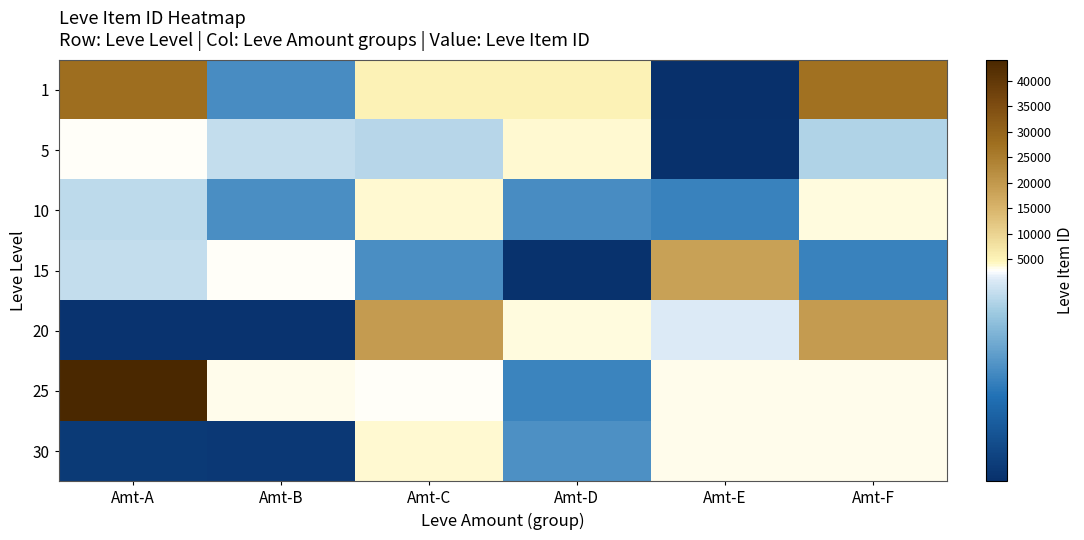

Reading right to left, transcribe all the data shown in this chart.

1: Amt-F=27125	Amt-E=2226	Amt-D=5091	Amt-C=5071	Amt-B=2494	Amt-A=27713
5: Amt-F=2656	Amt-E=2230	Amt-D=3767	Amt-C=2662	Amt-B=2680	Amt-A=3011
10: Amt-F=3550	Amt-E=2470	Amt-D=2495	Amt-C=3775	Amt-B=2496	Amt-A=2673
15: Amt-F=2471	Amt-E=18363	Amt-D=2236	Amt-C=2497	Amt-B=3045	Amt-A=2680
20: Amt-F=19533	Amt-E=2712	Amt-D=3557	Amt-C=19534	Amt-B=2239	Amt-A=2241
25: Amt-F=3096	Amt-E=3068	Amt-D=2473	Amt-C=2753	Amt-B=3352	Amt-A=44147
30: Amt-F=3068	Amt-E=3352	Amt-D=2501	Amt-C=3833	Amt-B=2257	Amt-A=2260